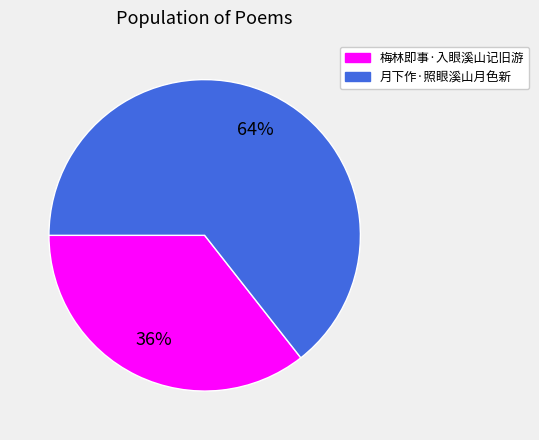

What percentage is the 梅林即事·入眼溪山记旧游 slice, to the nearest percent?

36%